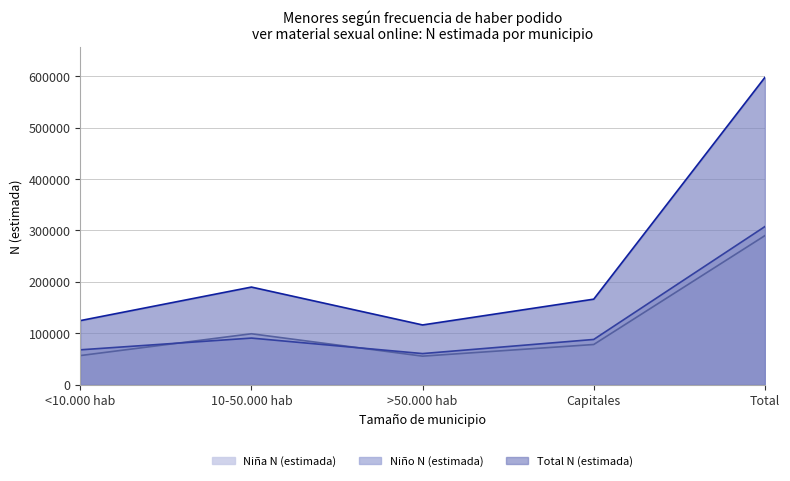

True or false: Niño N (estimada) and Niña N (estimada) intersect in this chart.

True